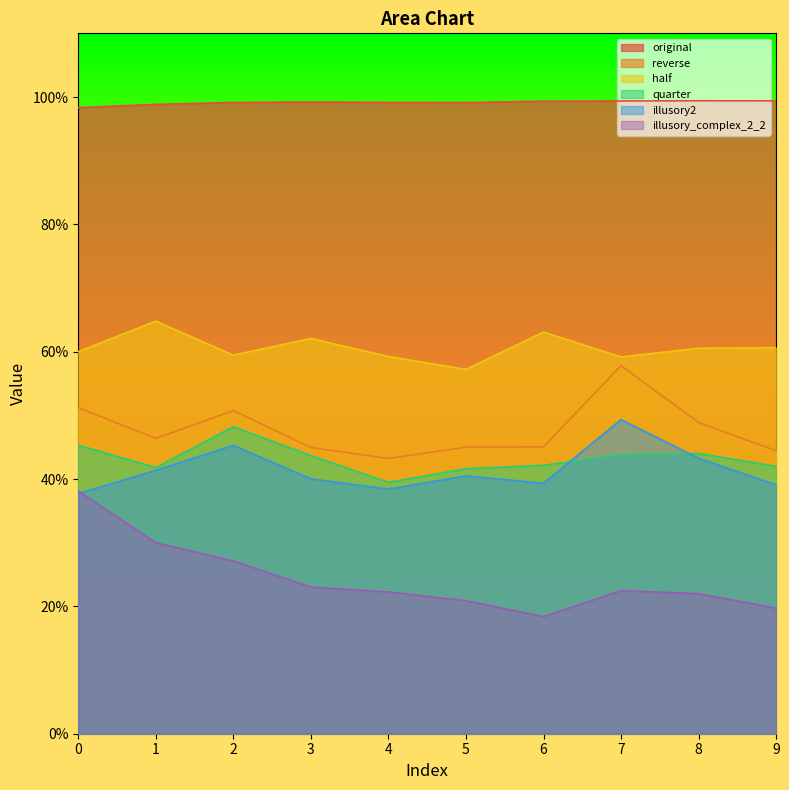

What is the value of the half point at the 3rd from the left?

59.5